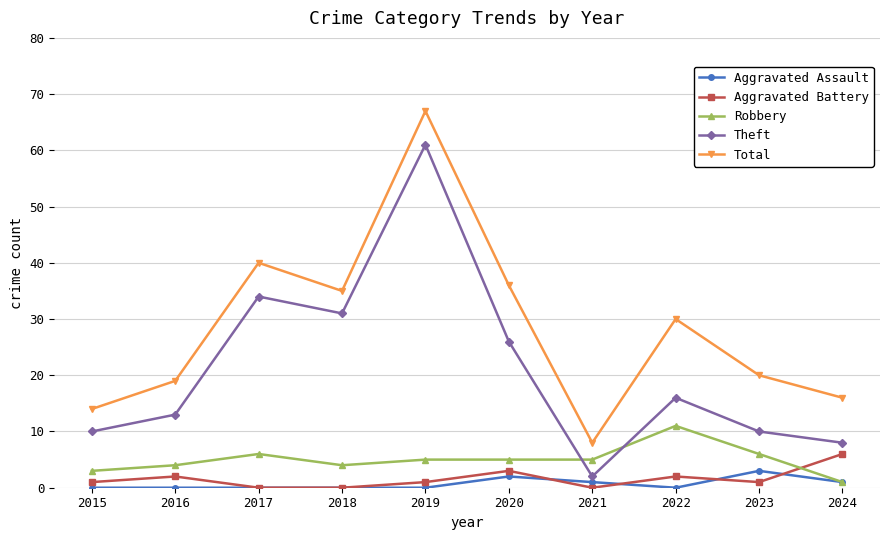

What is the value of the Theft point at the 10th from the left?

8